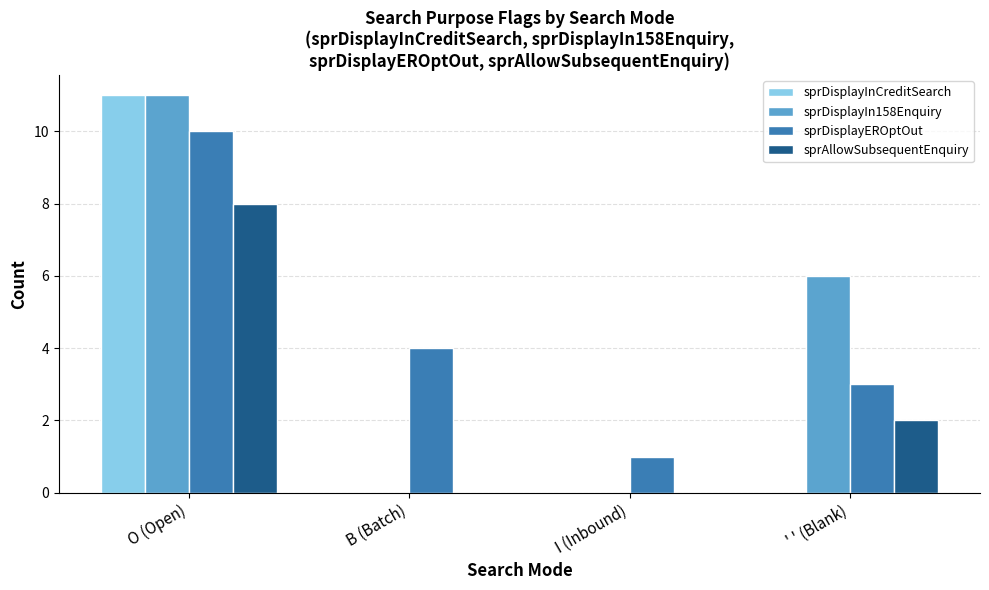

Is the value of sprDisplayInCreditSearch at O (Open) greater than the value of sprDisplayIn158Enquiry at ' ' (Blank)?

Yes